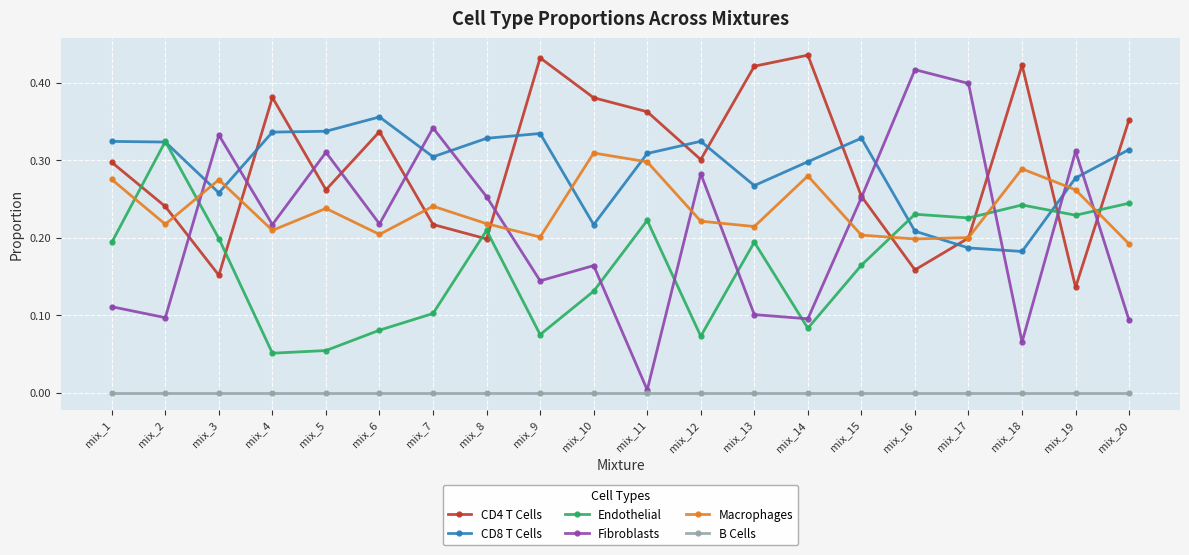

Is the value of Fibroblasts at mix_6 greater than the value of CD4 T Cells at mix_4?

No